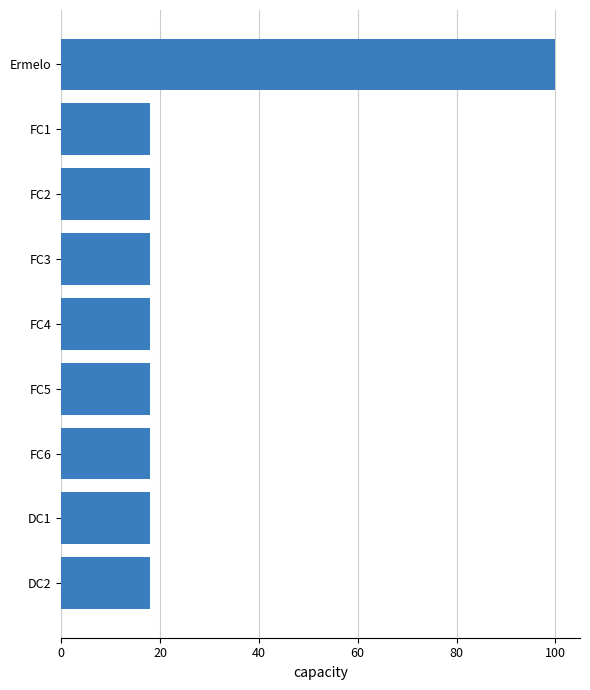

What is the ratio of the value at FC2 to the value at FC6?

1.0